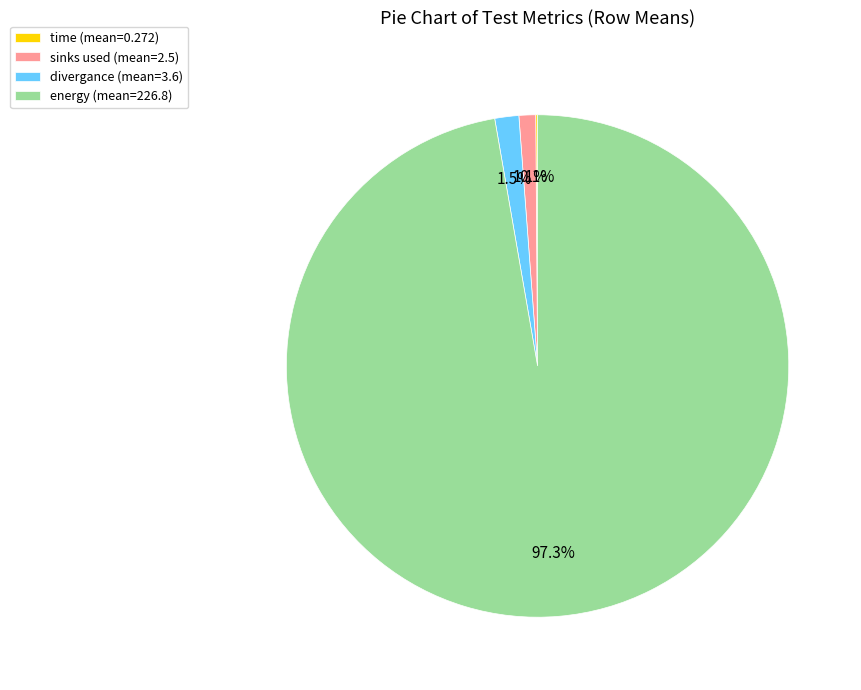

To the nearest percent, what is the average slice percentage?

25%